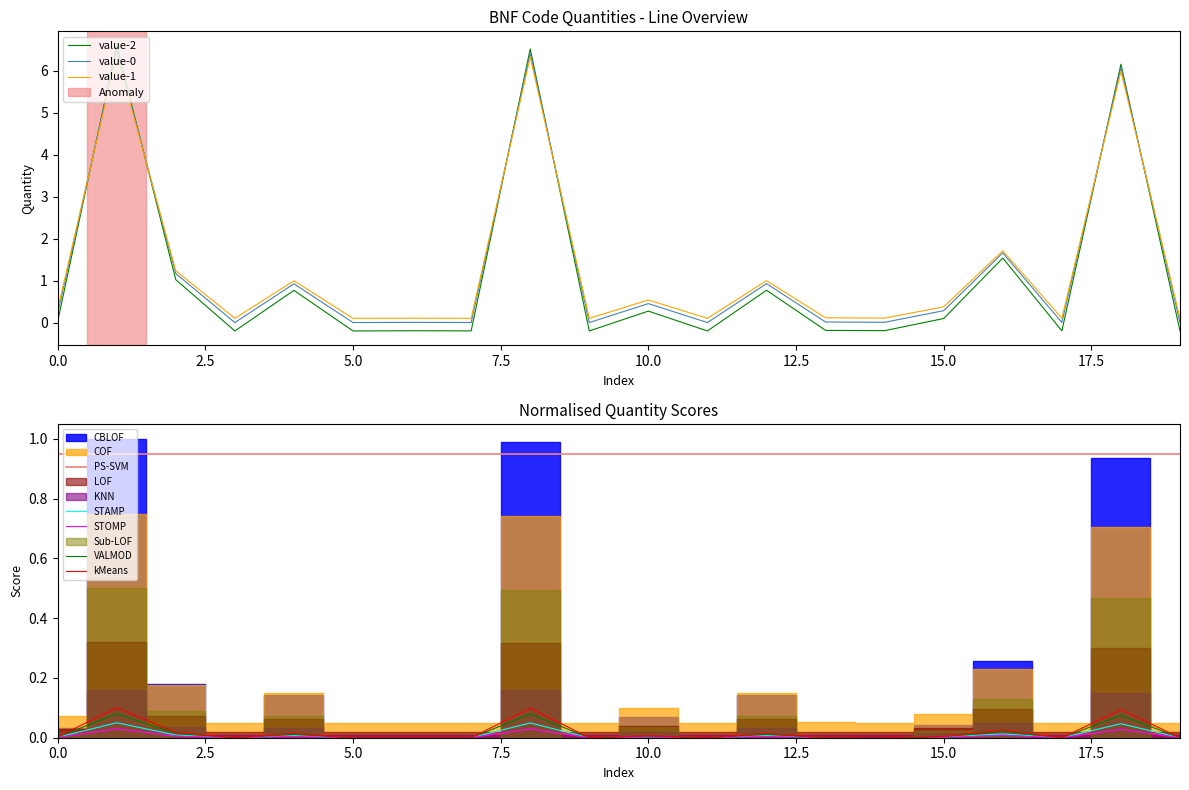

True or false: the data has more than 1 interior local peaks.

True